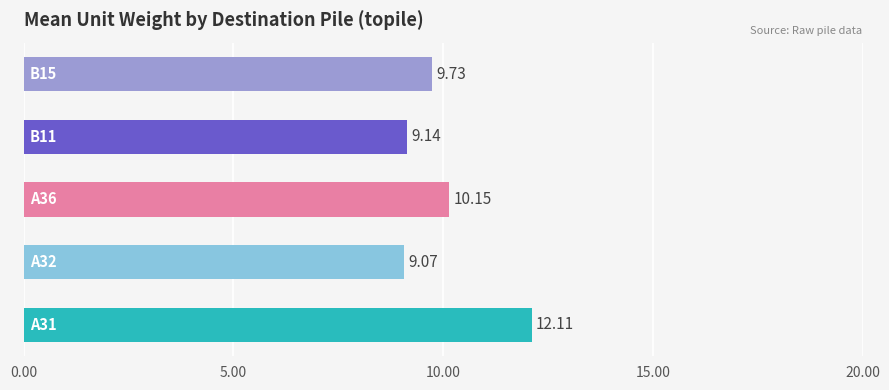

What is the smallest value displayed?

9.1